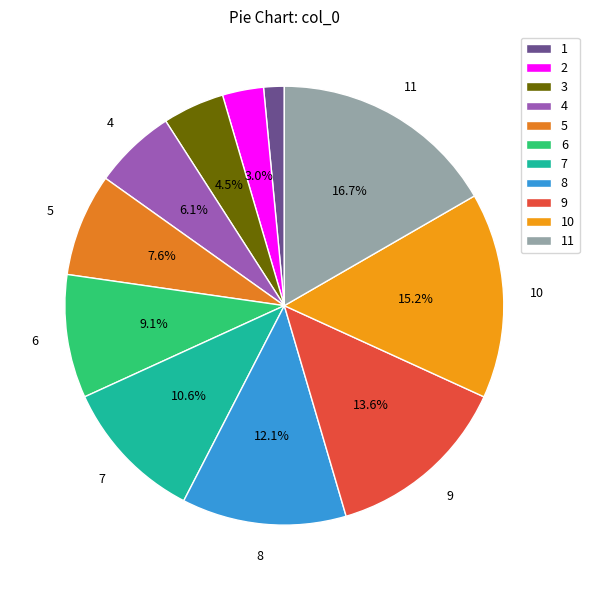

Count the number of slices in the pie.

11